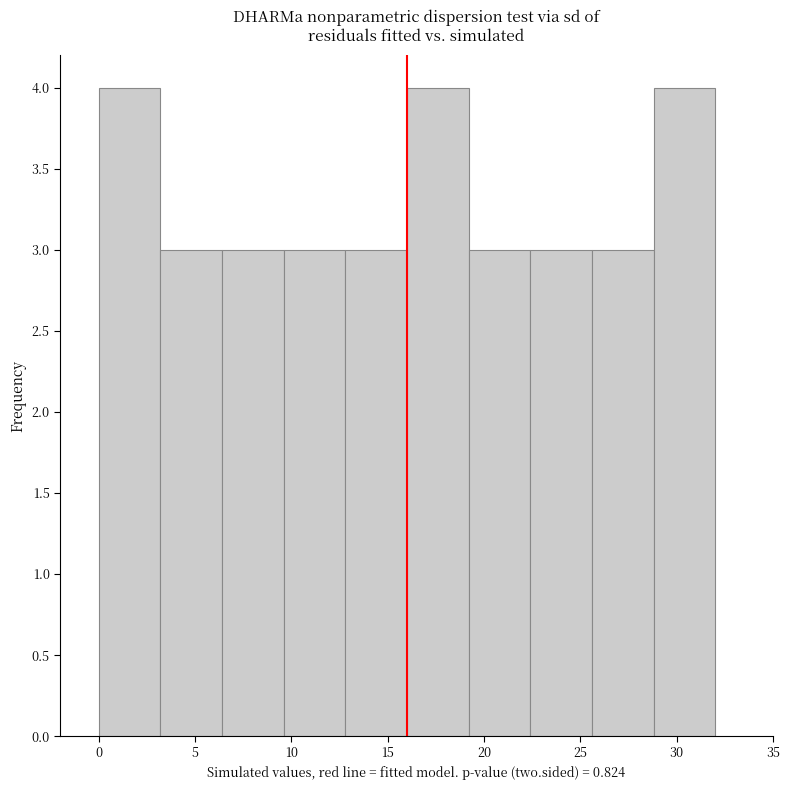

What is the height of the bar covering 6.4 to 9.6 on the x-axis? Neither the bar edges nor the heights are printed on the chart, so give them approximately, as read against the axes.

3